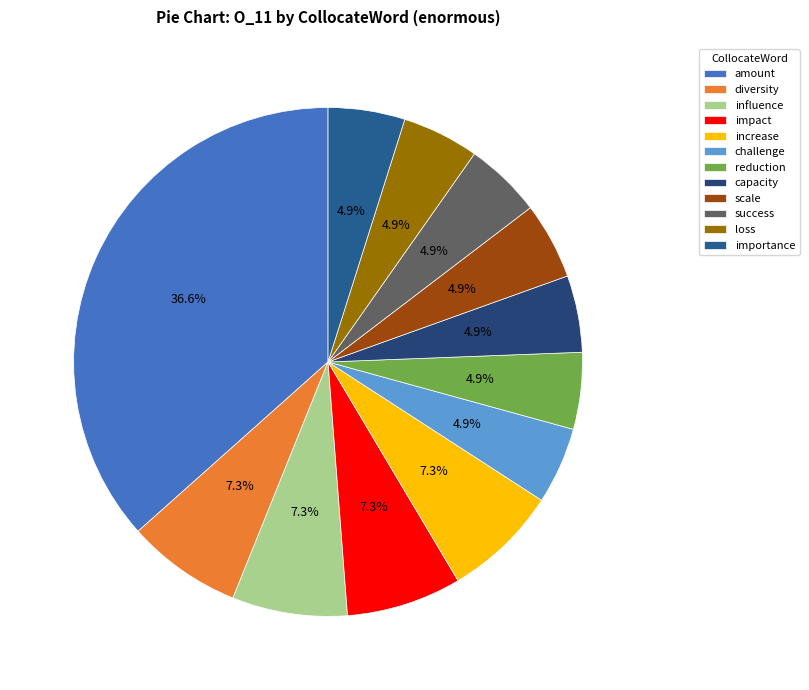

What is the total percentage of diversity and influence?

14.6%